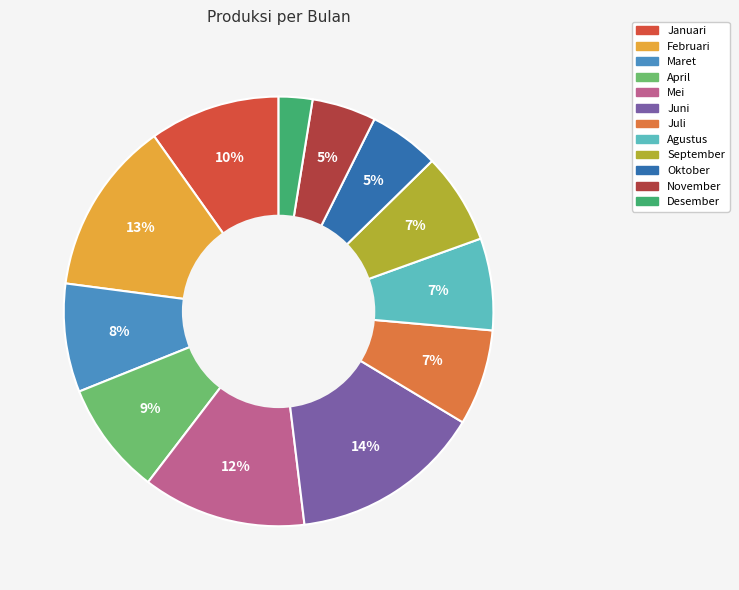

Combined, do Januari and Februari account for over 50%?

No